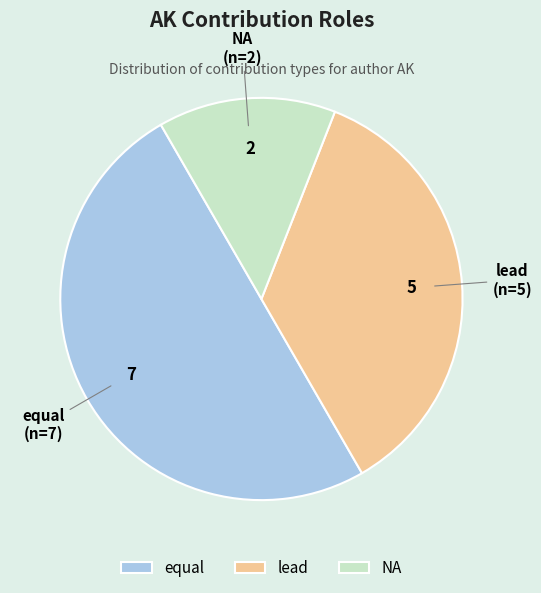

The lead slice represents 40% of the pie. True or false?

False